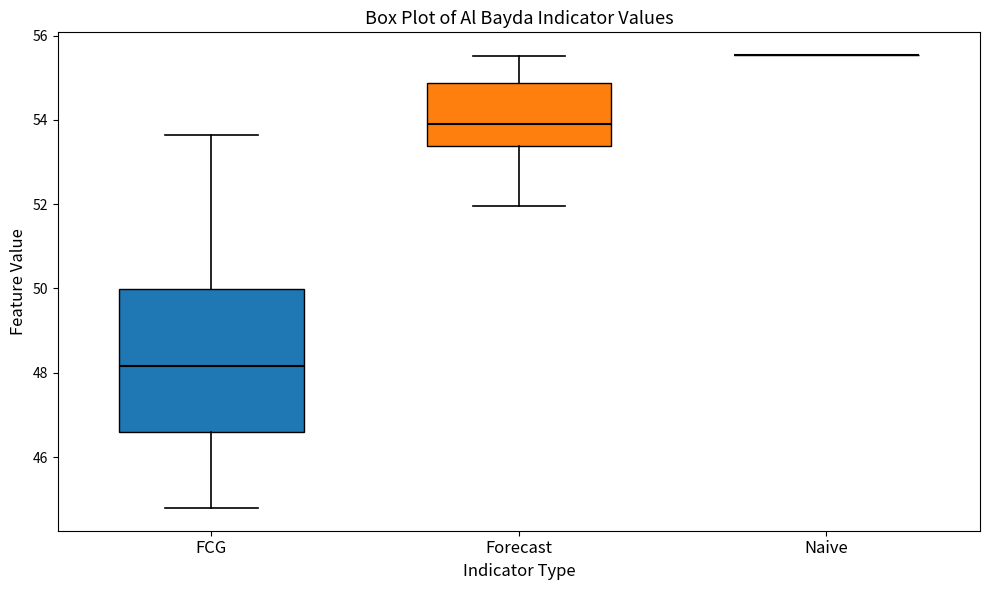

Reading left to right, read every box against the y-axis: the position of its median line, the range the box covers, and the ends of its whiskers. The values are not printed on the chart, so give them approximately, as read against the axis.

FCG: median 48.2, box 46.6 to 50.0, whiskers 44.8 to 53.6
Forecast: median 54.0, box 53.4 to 54.8, whiskers 52.0 to 55.6
Naive: box collapsed to a line at 55.6, whiskers 55.6 to 55.6